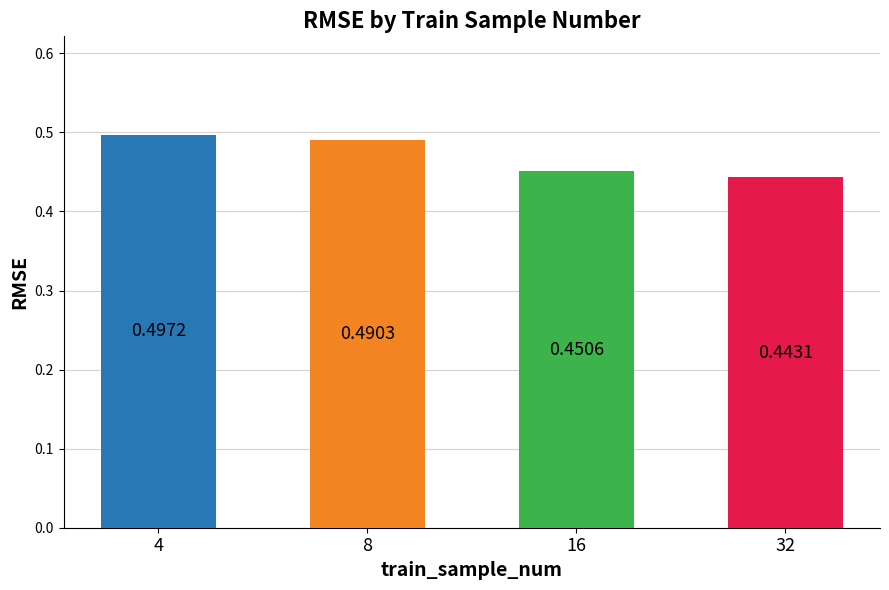

What is the sum of the values at 8 and 32?

0.9